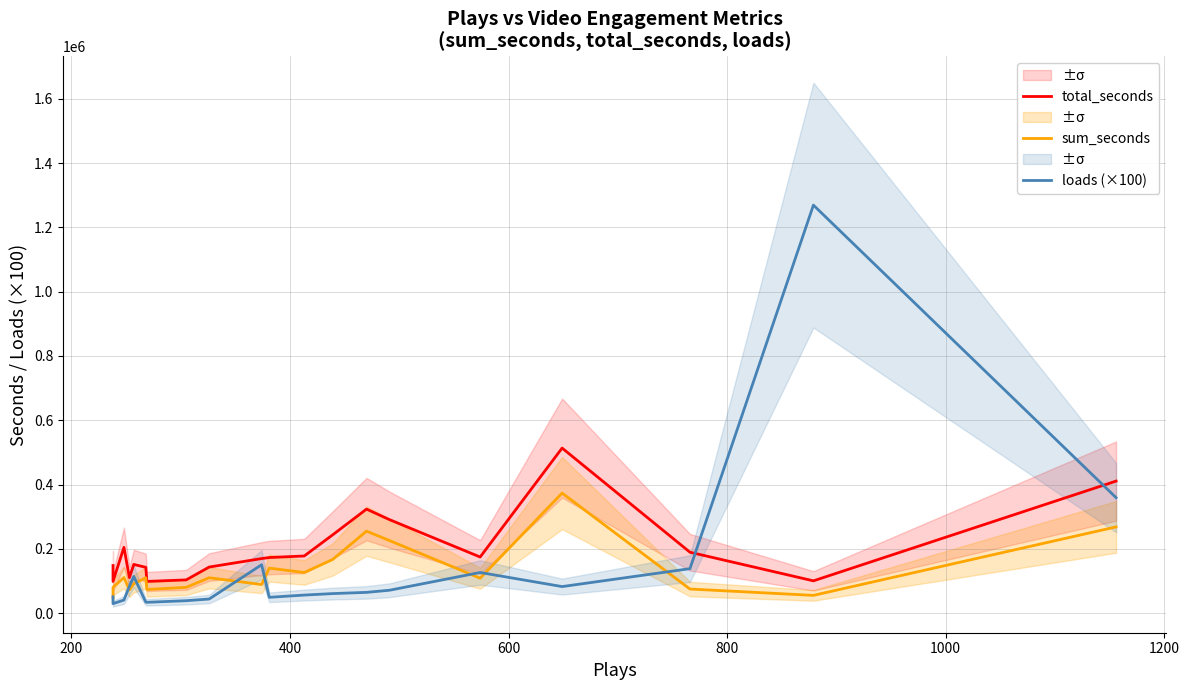

What is the maximum value for sum_seconds?

373549